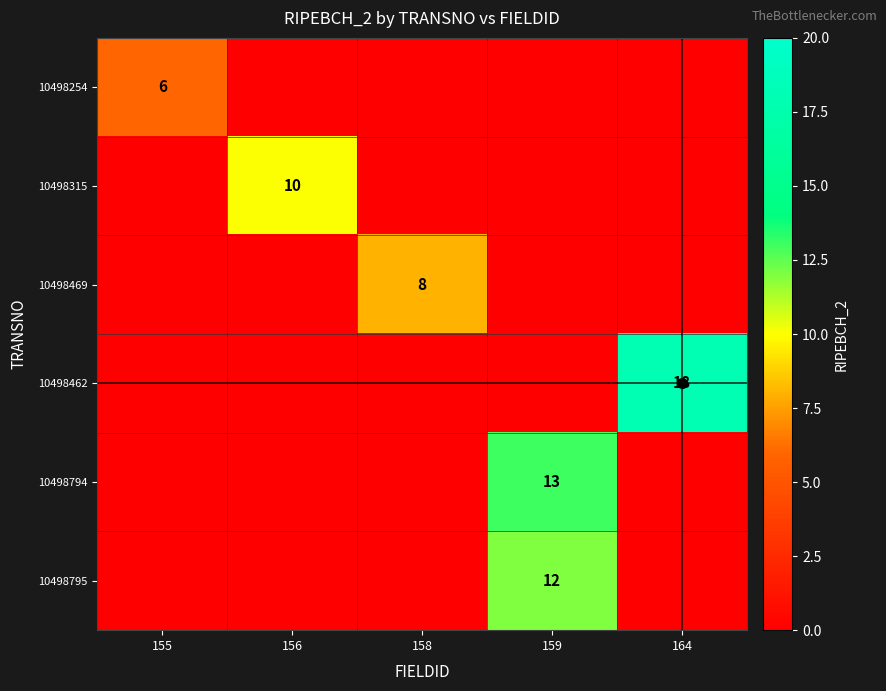

The 10498462 series shows 12 at 155. True or false?

False